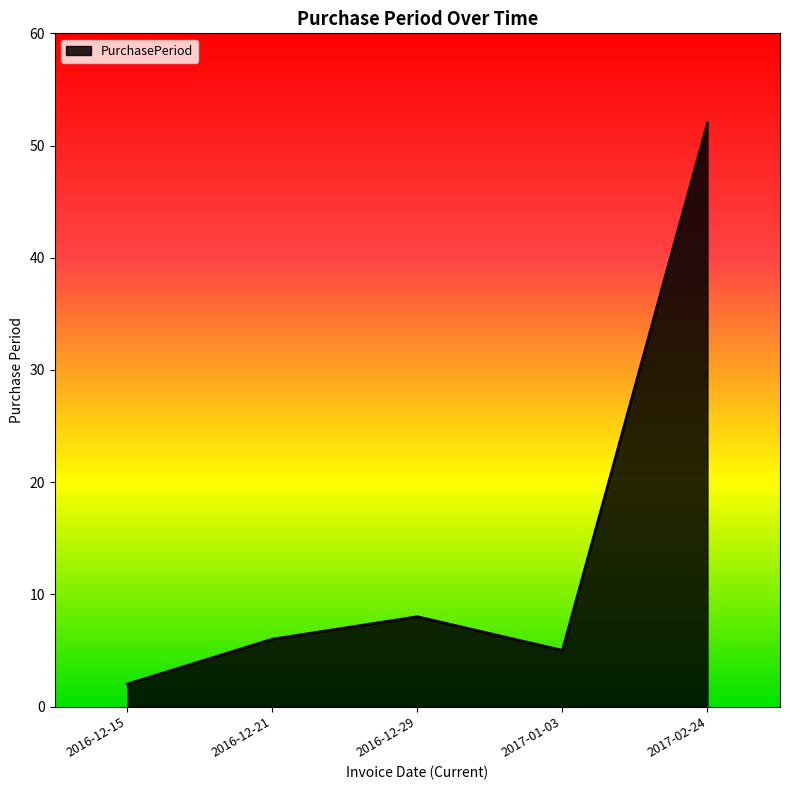

Does the chart have visible grid lines?

No